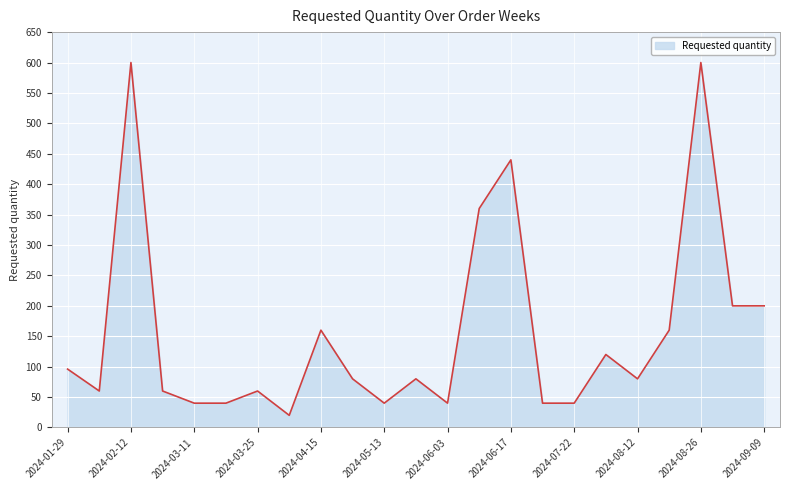

What is the maximum value shown in the chart?

600